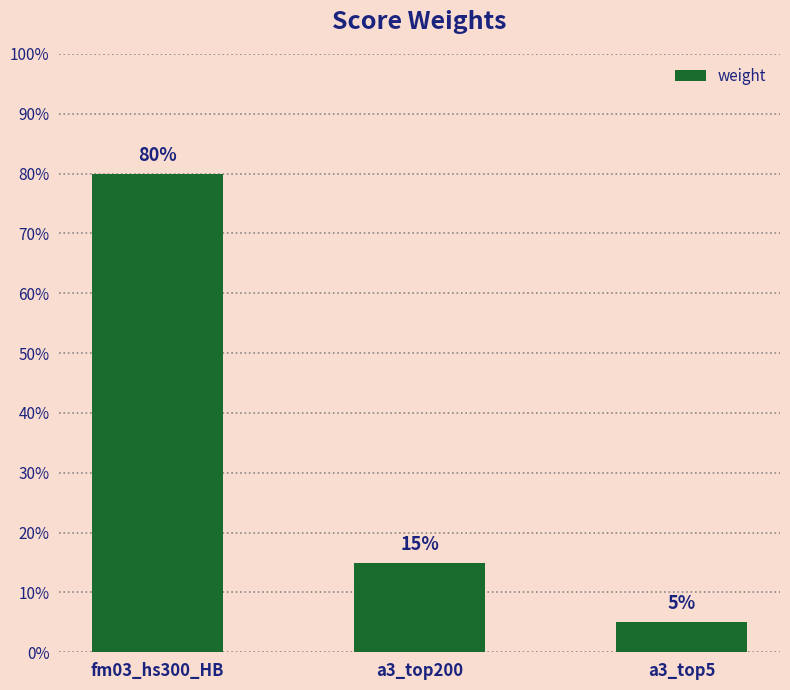

What is the label of the 3rd bar from the right?

fm03_hs300_HB